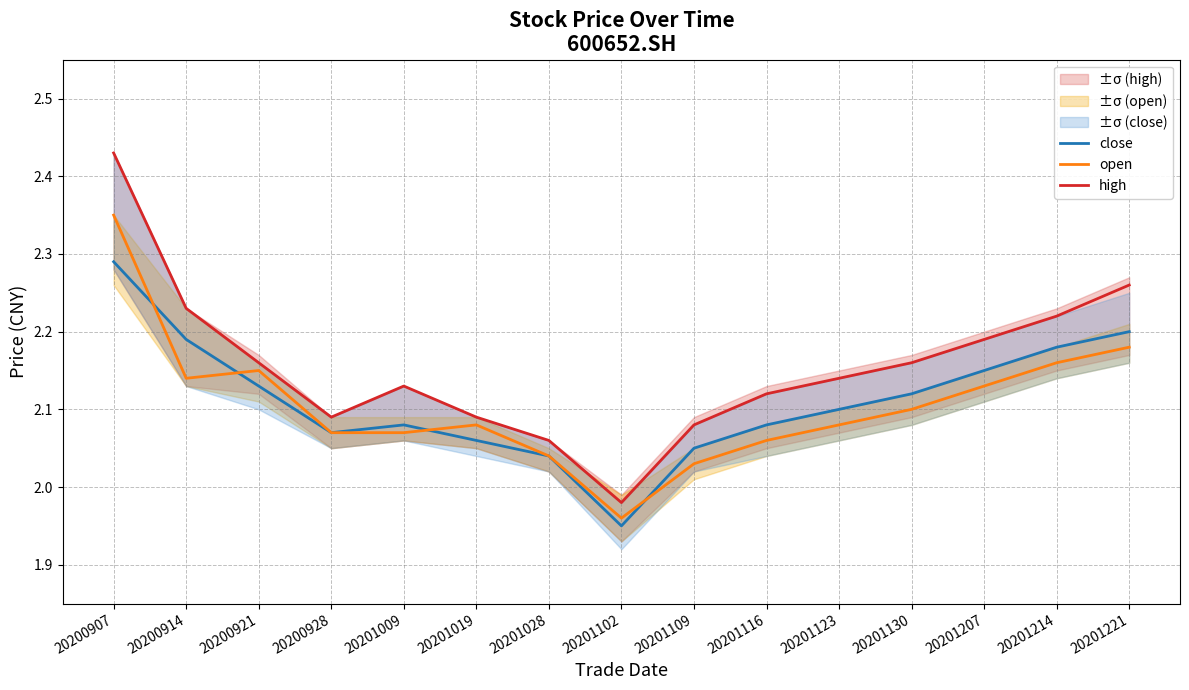

What is the smallest value displayed?

1.9